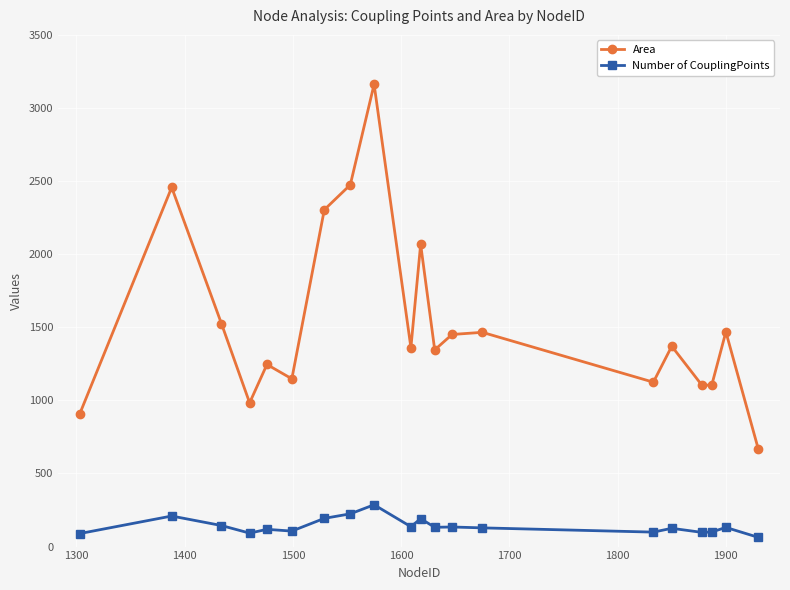

What is the difference between the maximum and minimum values in the Area series?

2496.1